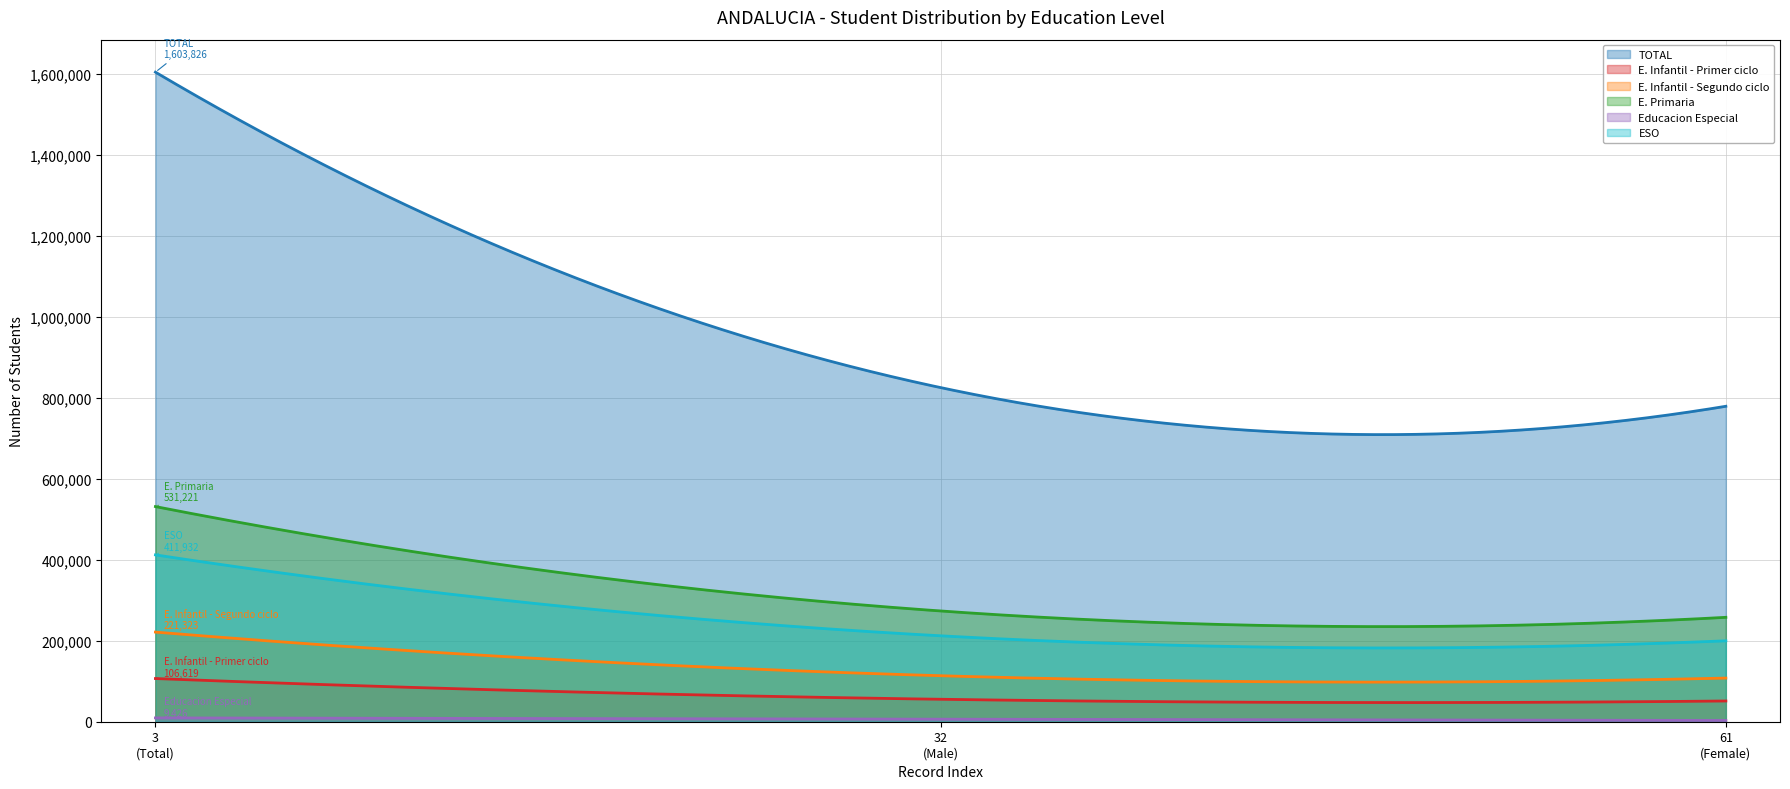

Reading right to left, extract all data points from this chart.

TOTAL: 61=778862	32=824964	3=1603826
E. Infantil - Primer ciclo: 61=51205	32=55414	3=106619
E. Infantil - Segundo ciclo: 61=107767	32=113556	3=221323
E. Primaria: 61=257765	32=273456	3=531221
Educacion Especial: 61=3120	32=6306	3=9426
ESO: 61=199797	32=212135	3=411932